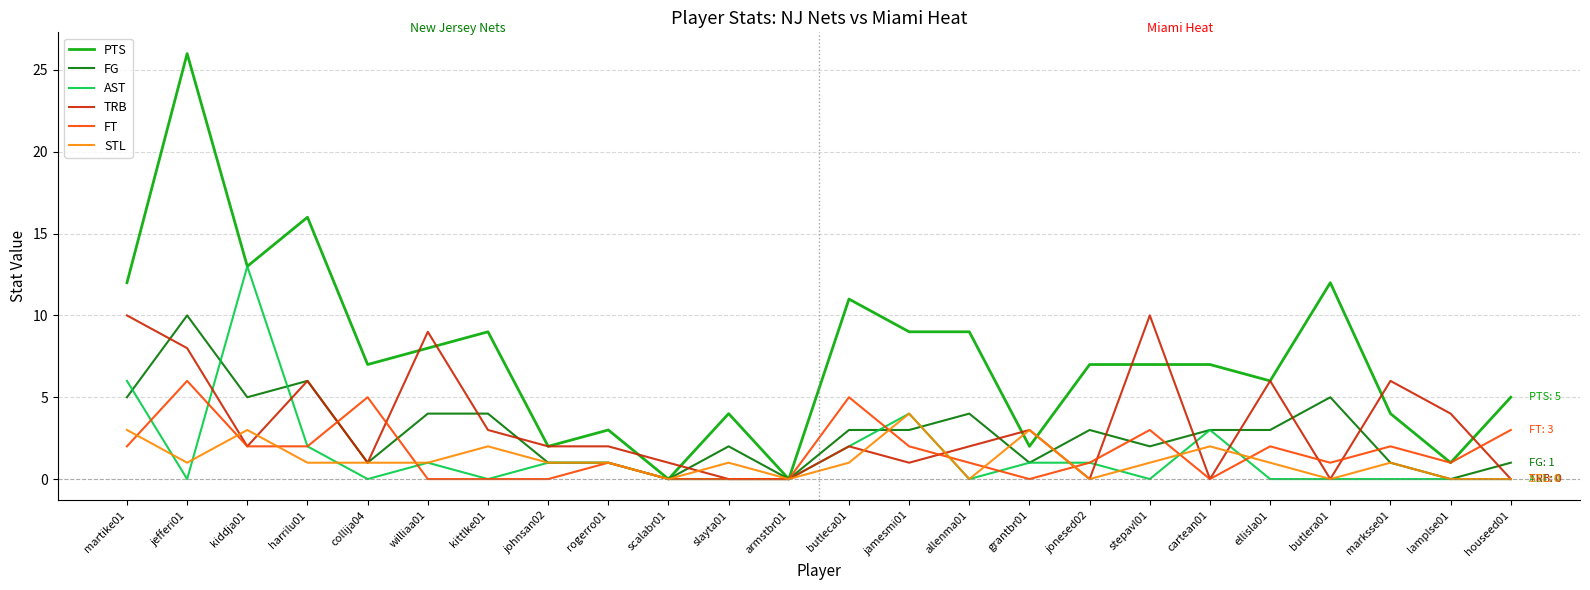

Count the number of categories in the chart.

24